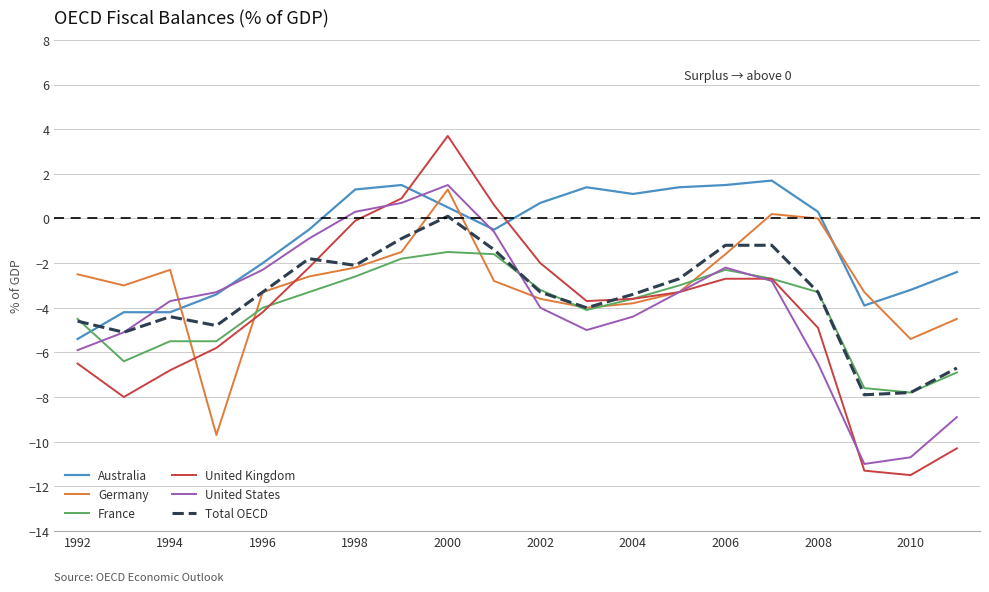

Which series has the largest total across all categories?

Australia